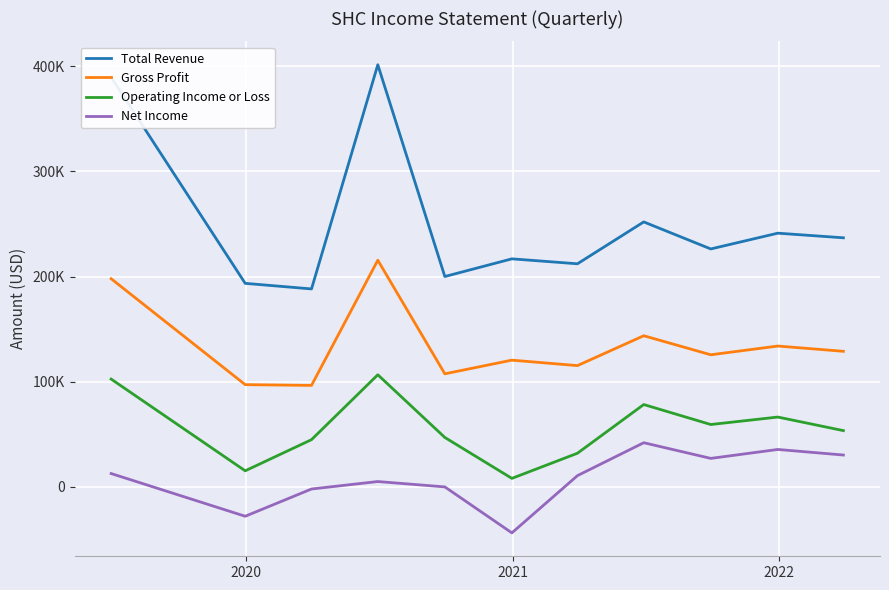

What is the value of the Total Revenue point at the 6th from the left?

216800